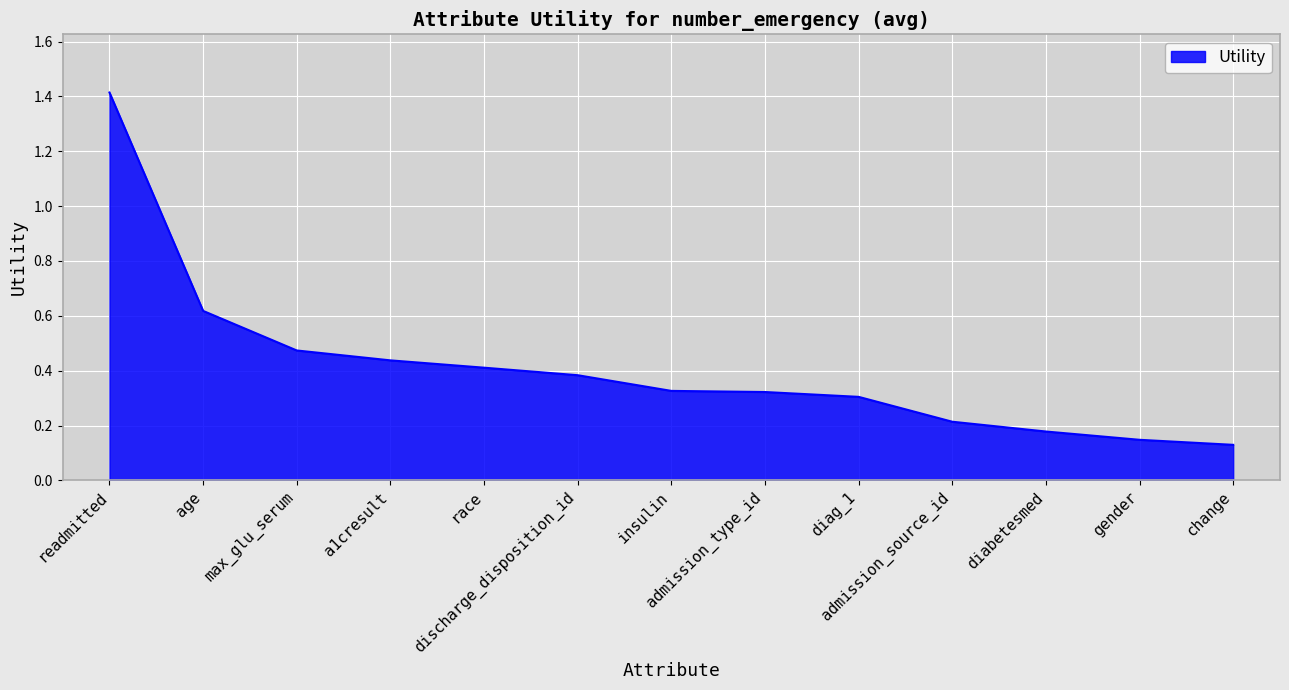

What is the difference between the maximum and minimum values?

1.3